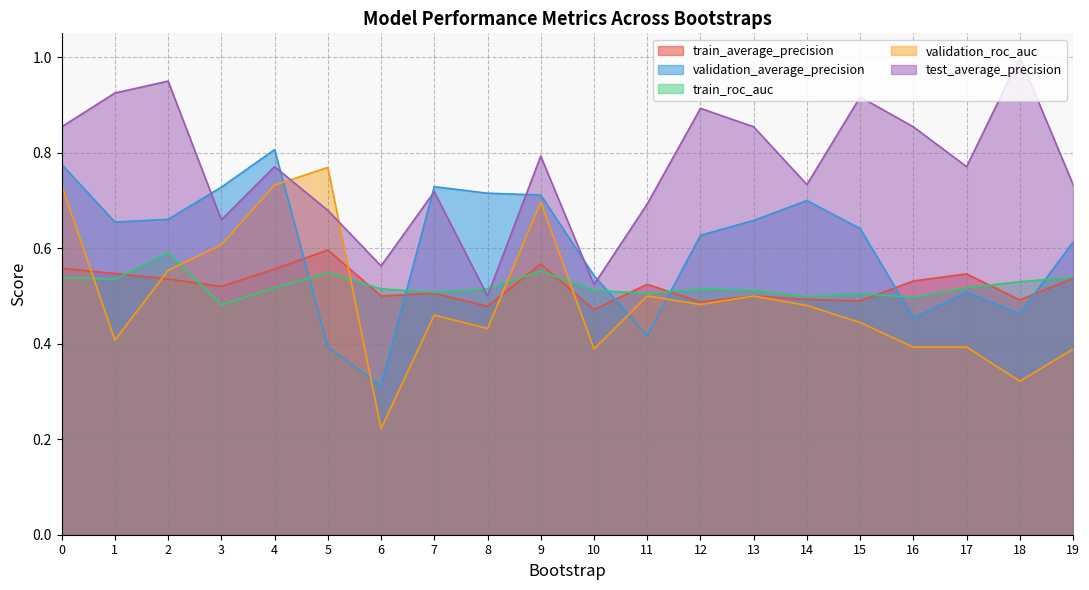

How many categories are shown in the chart?

20